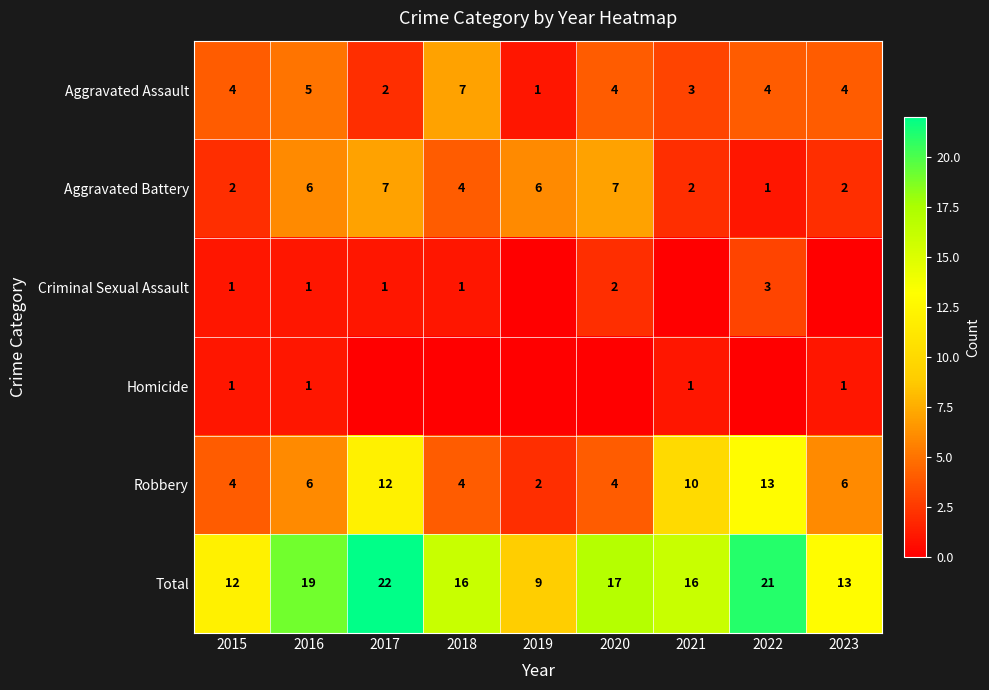

What is the difference between the maximum and minimum values in the Total series?

13